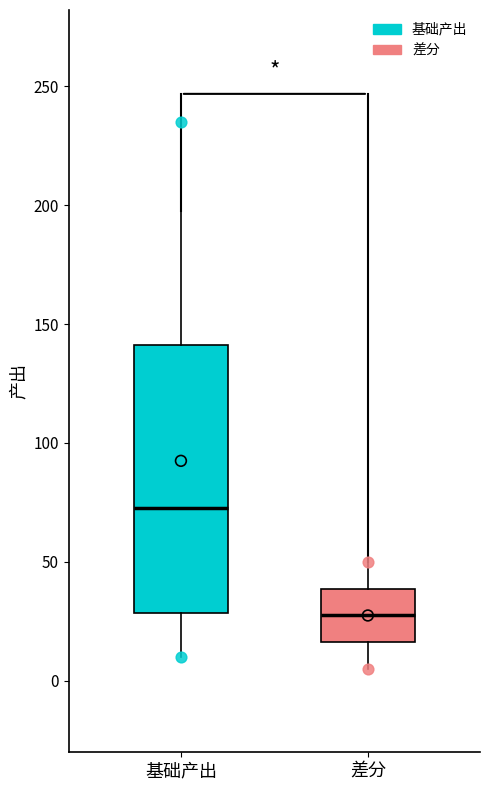

Where is the lower edge of the box for 基础产出 on the y-axis? The values are not printed on the chart, so give them approximately, as read against the axis.

30